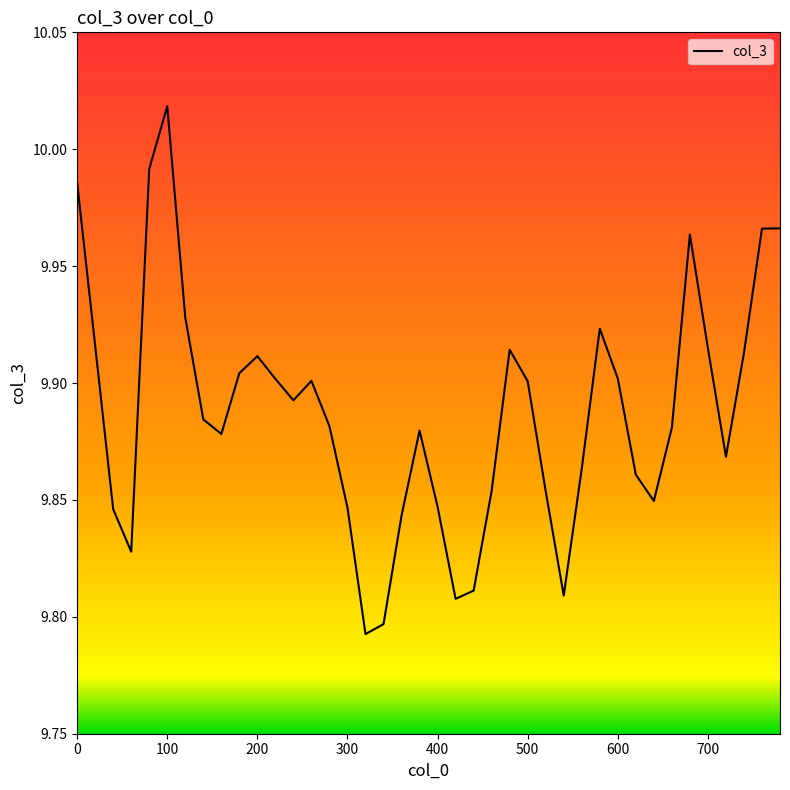

Which label corresponds to the largest value in the chart?

100